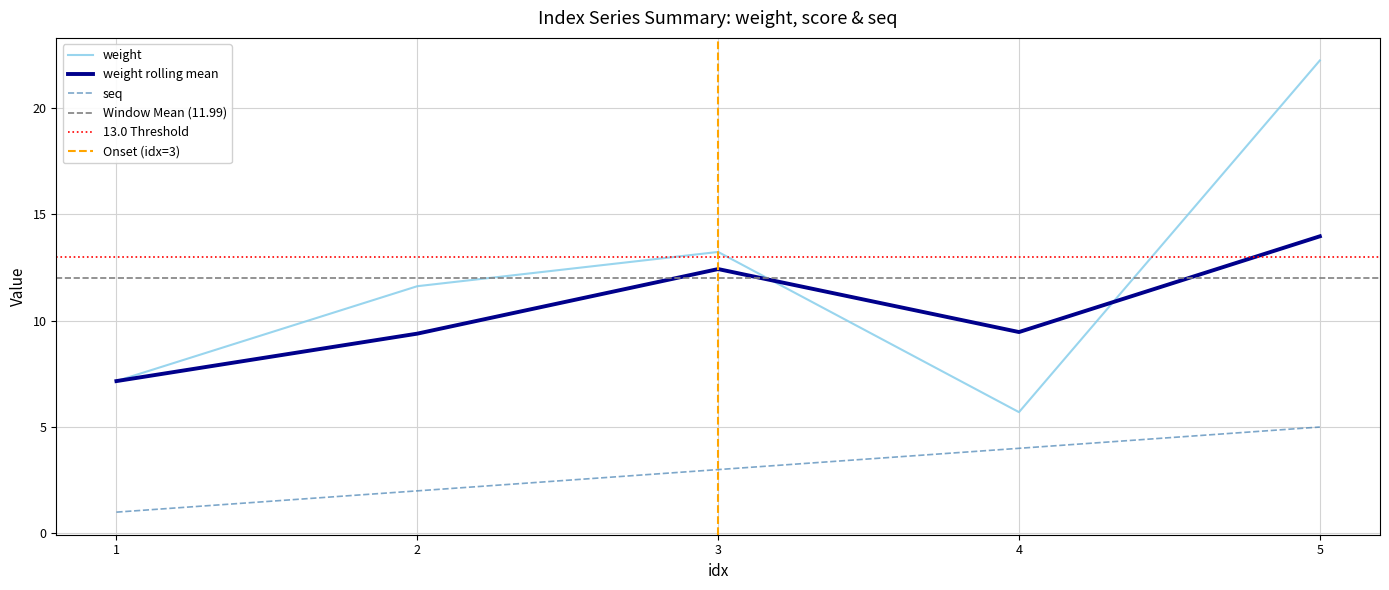

List the series in order of their peak value, highest first.

weight, seq